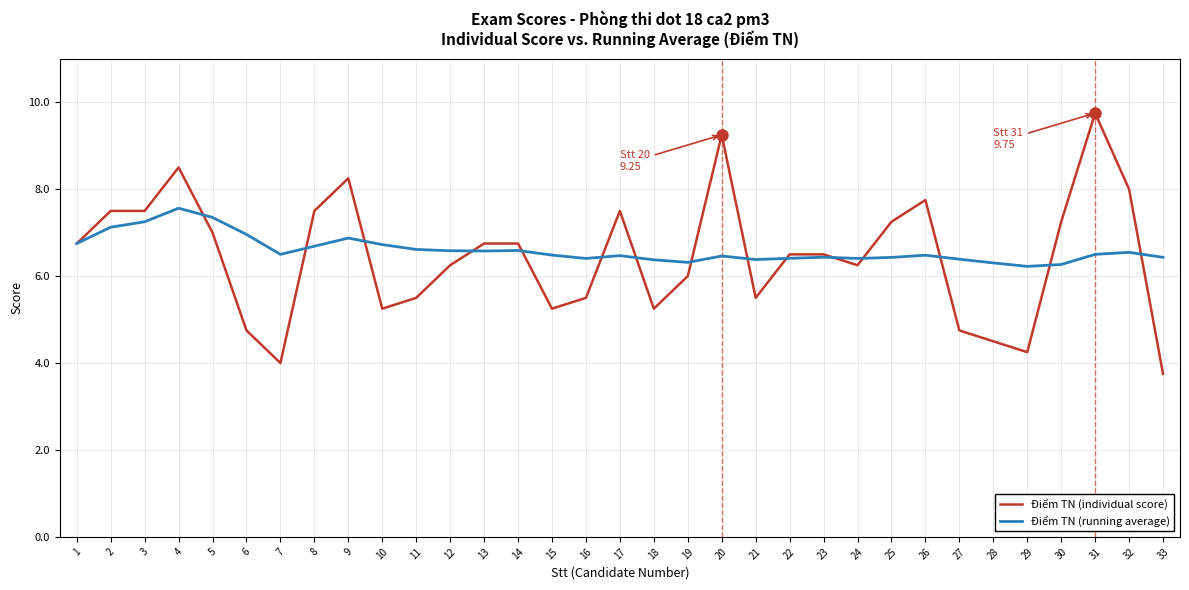

What is the minimum value shown in the chart?

3.8